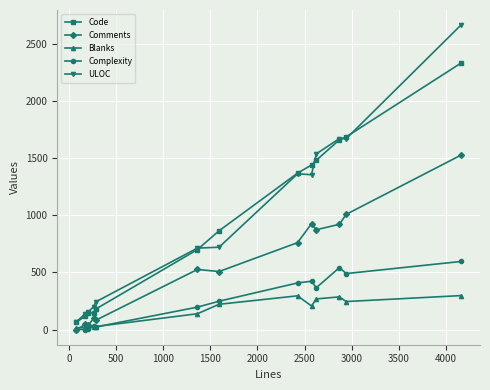

List the series in order of their peak value, highest first.

ULOC, Code, Comments, Complexity, Blanks